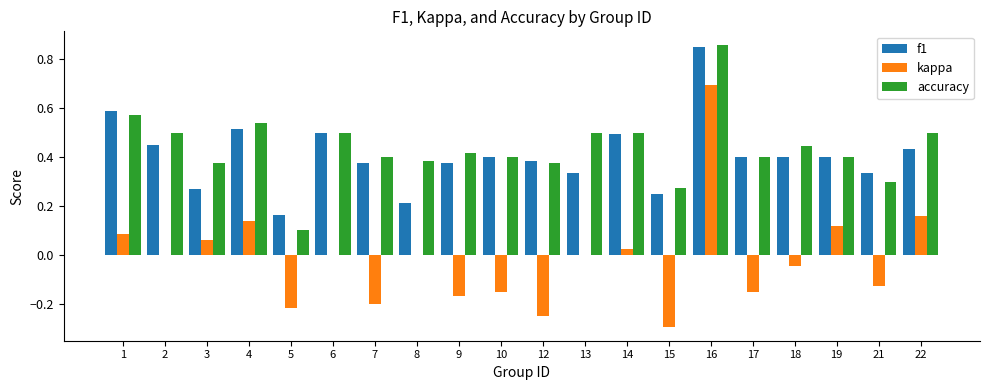

At which category is the sum across all series the highest?

16